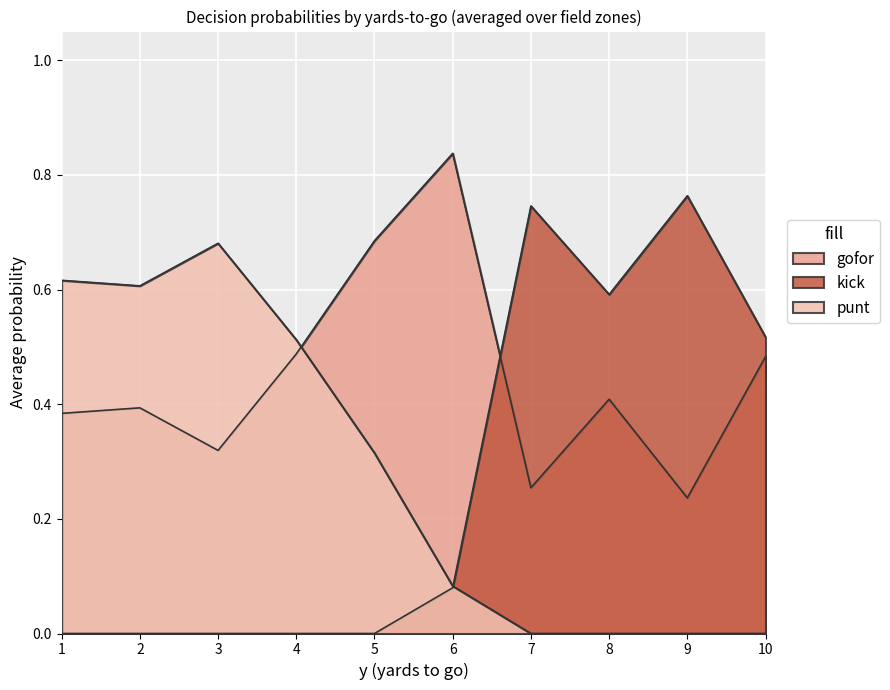

At which category does punt reach its first local peak?

4